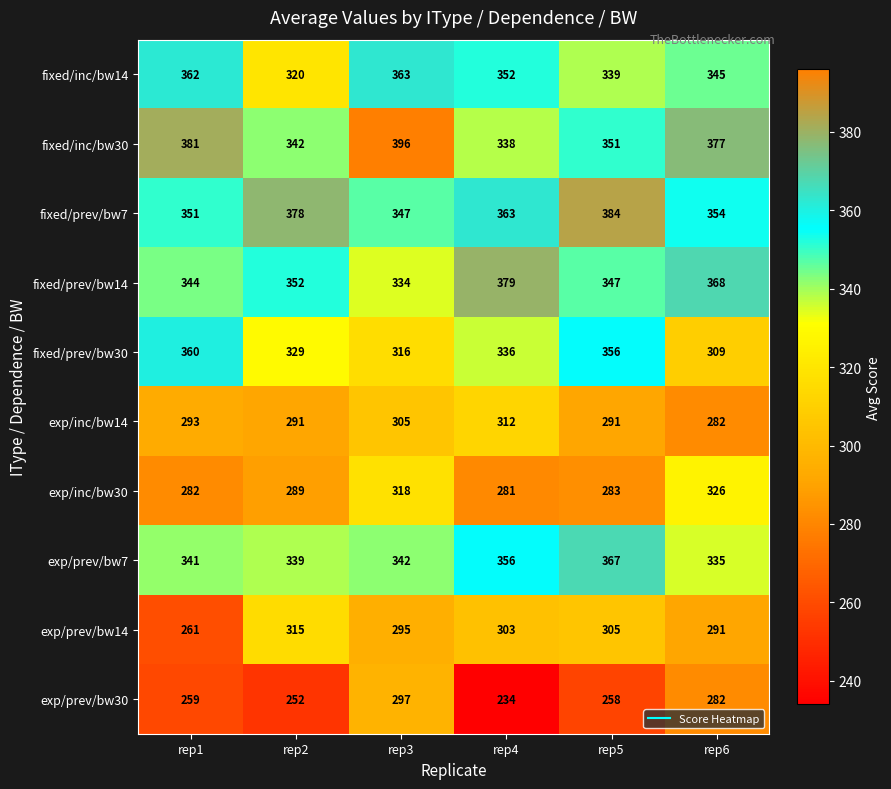

List the series in order of their peak value, lowest first.

exp/prev/bw30, exp/inc/bw14, exp/prev/bw14, exp/inc/bw30, fixed/prev/bw30, fixed/inc/bw14, exp/prev/bw7, fixed/prev/bw14, fixed/prev/bw7, fixed/inc/bw30